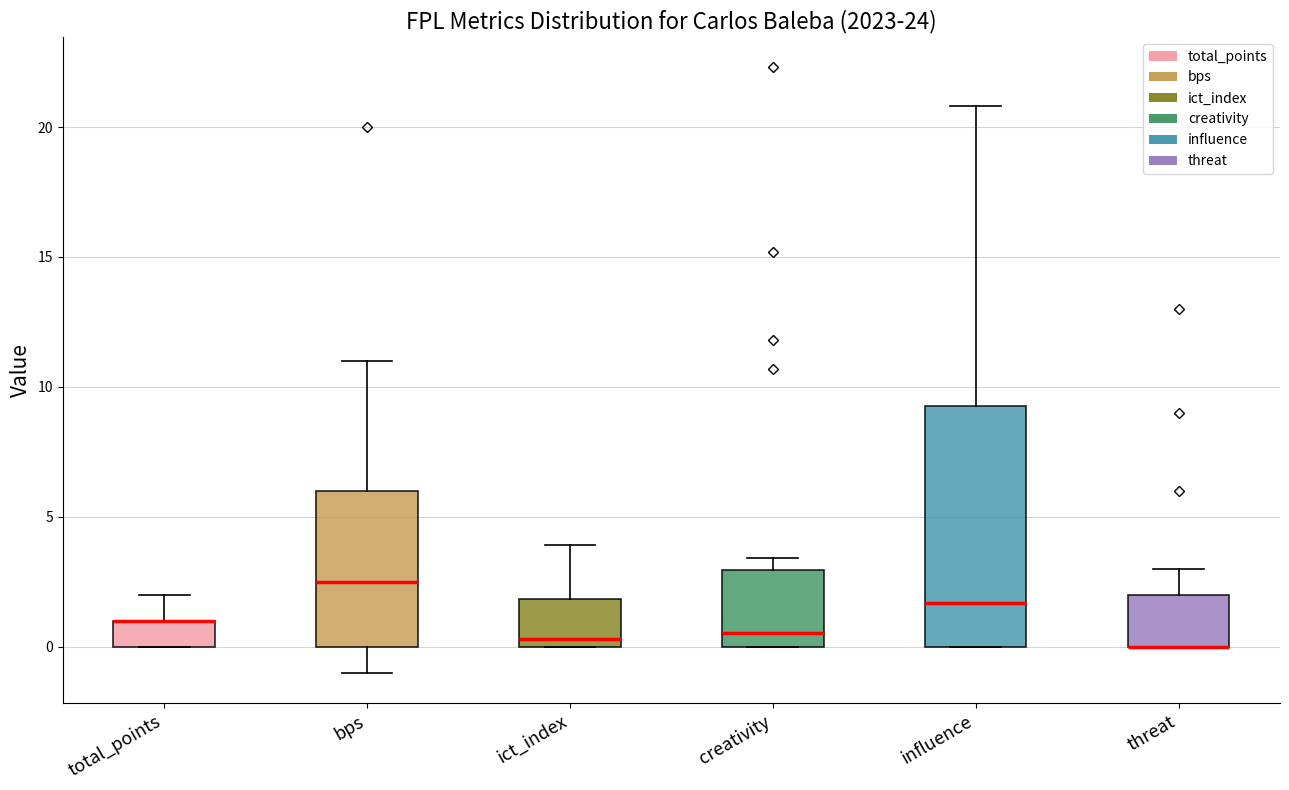

Where does the upper whisker of the box for influence end on the y-axis? The values are not printed on the chart, so give them approximately, as read against the axis.

21.0